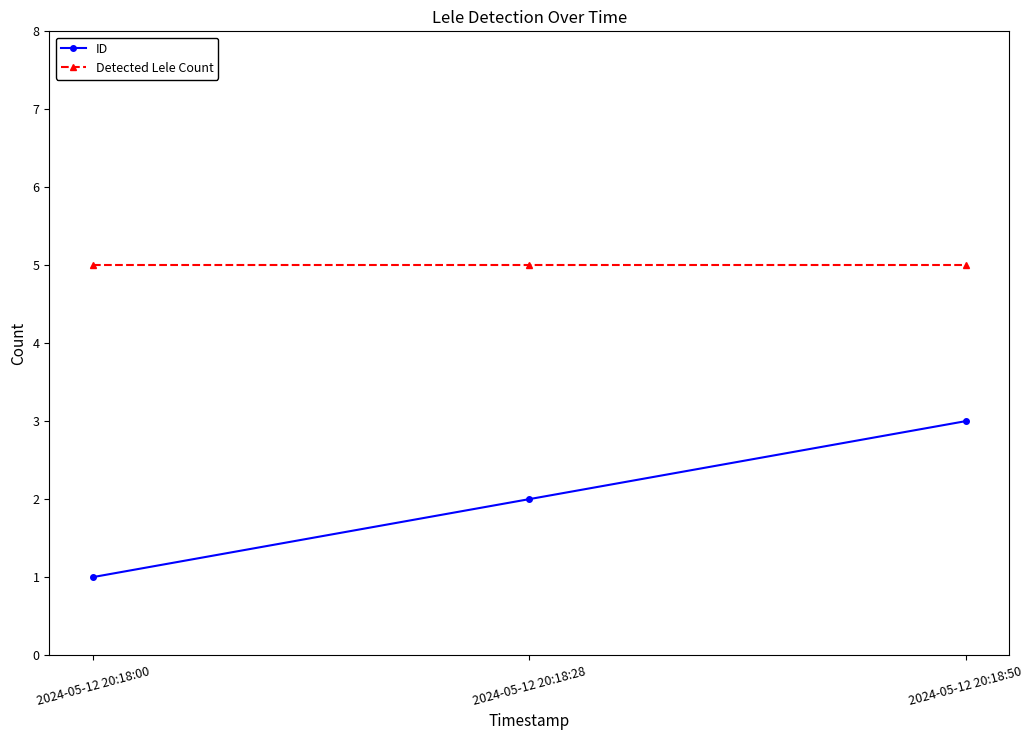

At which label does ID reach its minimum?

2024-05-12 20:18:00